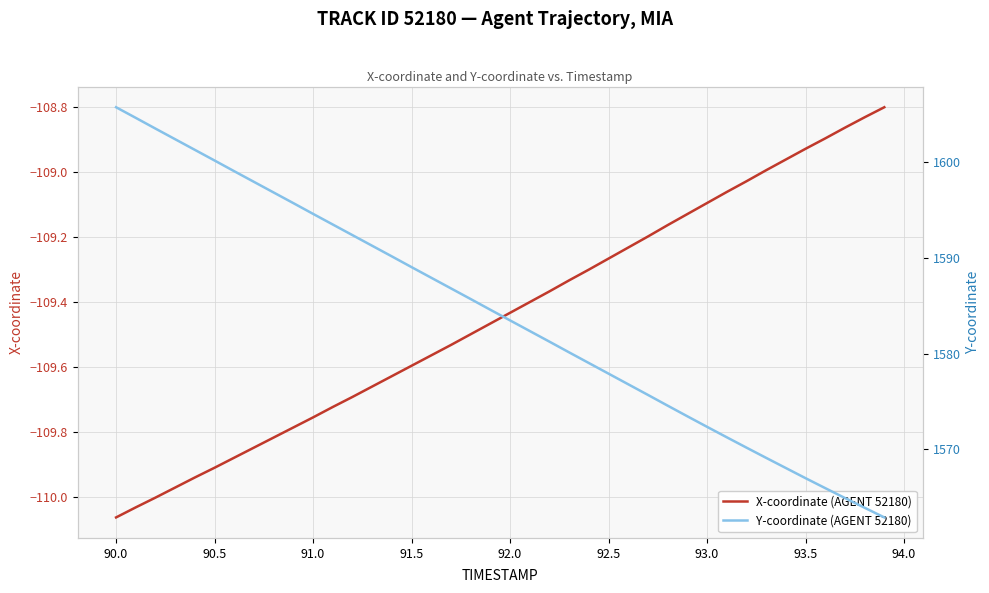

What are all the series names shown in the legend?

X-coordinate (AGENT 52180), Y-coordinate (AGENT 52180)